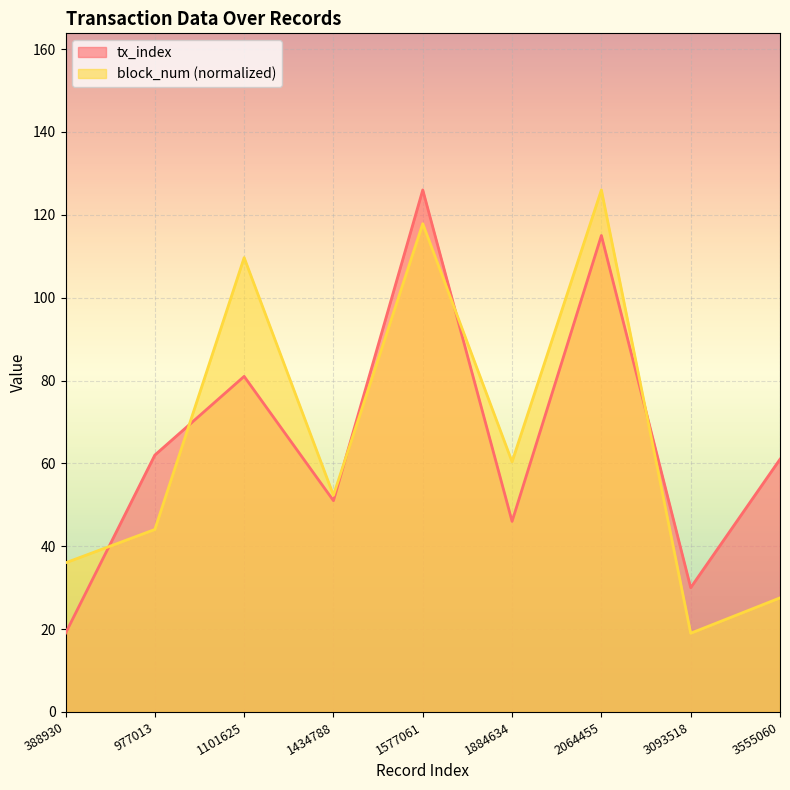

True or false: block_num has a value of 144.6 at 1101625.

False